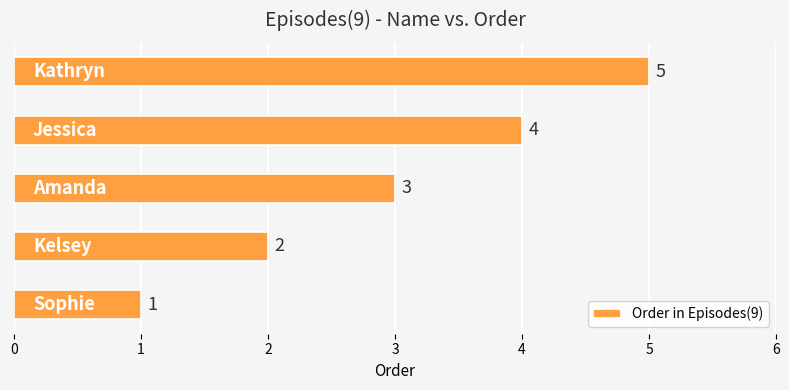

How many values are below 3?

2